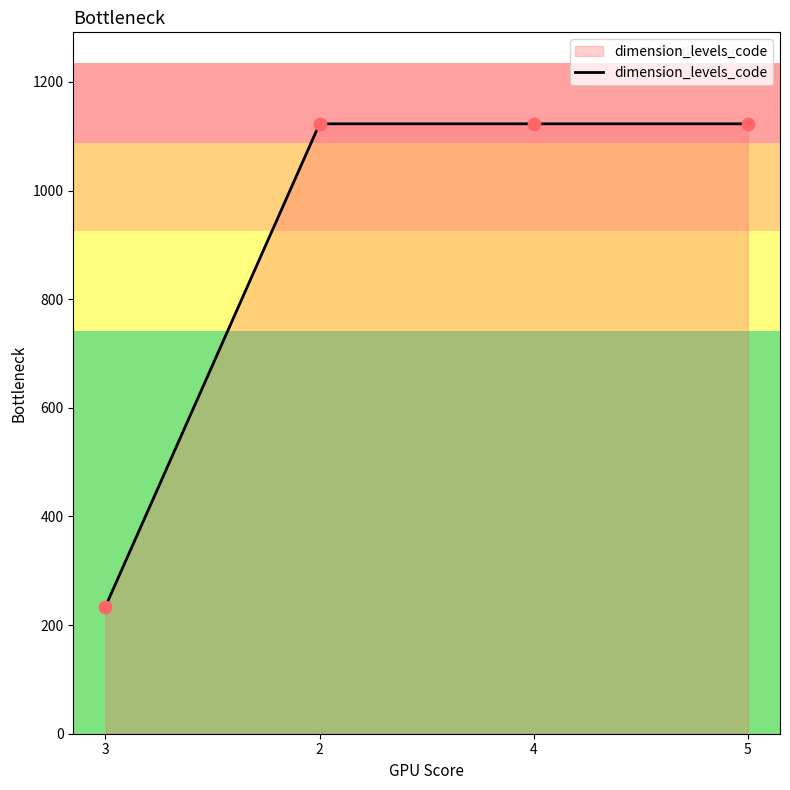

Which has a higher value, 5 or 3?

5